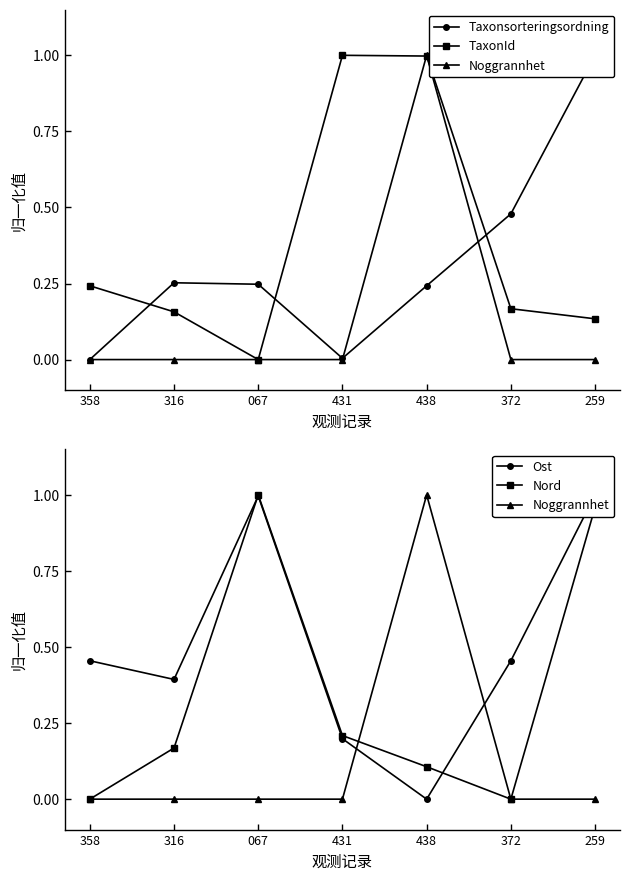

Rank the series at 431 from highest to lowest value.

TaxonId, Nord, Ost, Taxonsorteringsordning, Noggrannhet